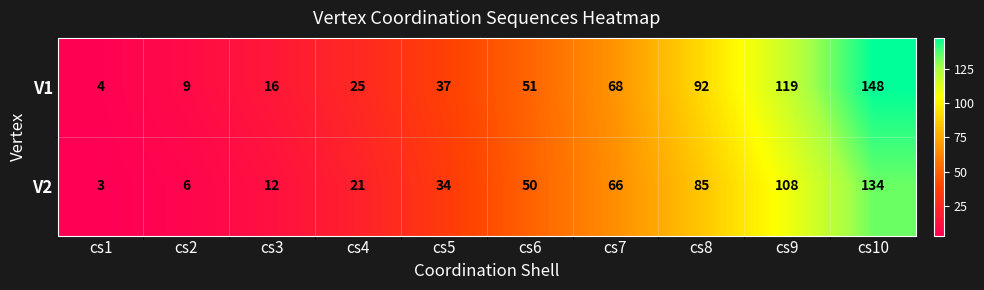

What is the spread (max minus min) of values at cs1?

1